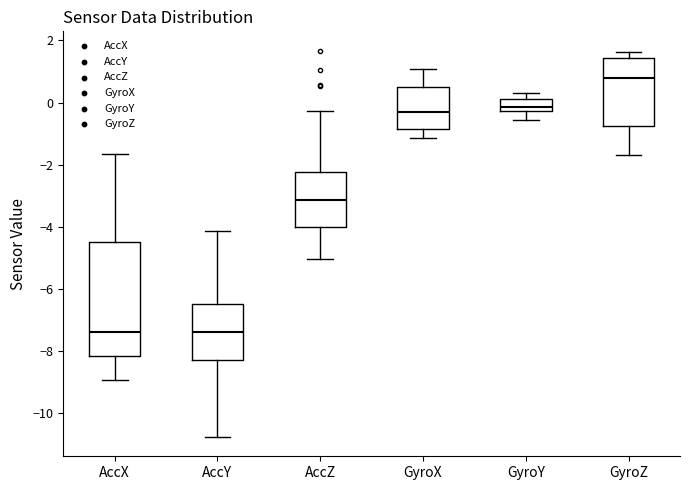

Where does the upper whisker of the box for GyroX end on the y-axis? The values are not printed on the chart, so give them approximately, as read against the axis.

1.0